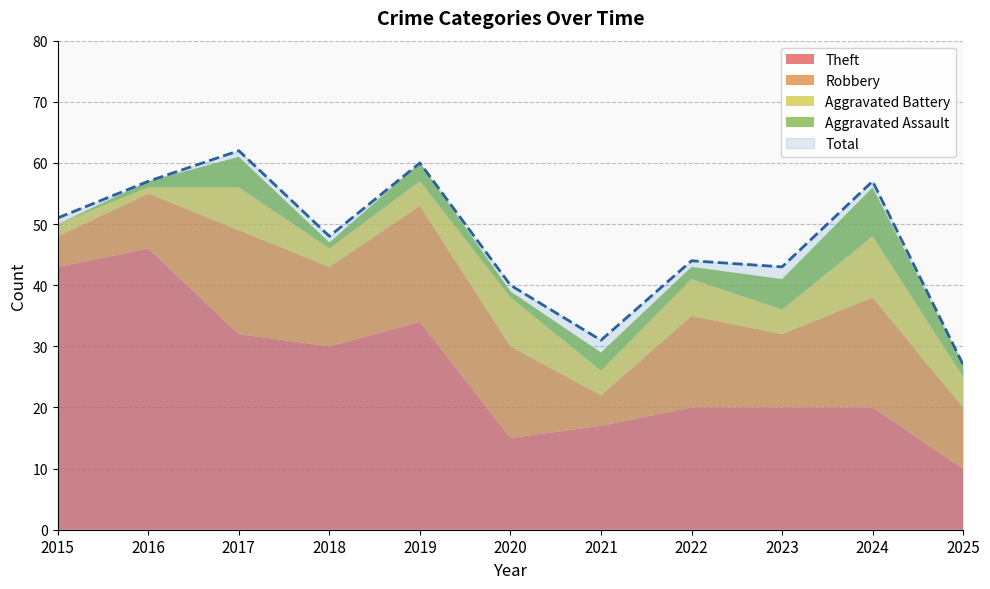

At which label does Total first exceed 48?

2015